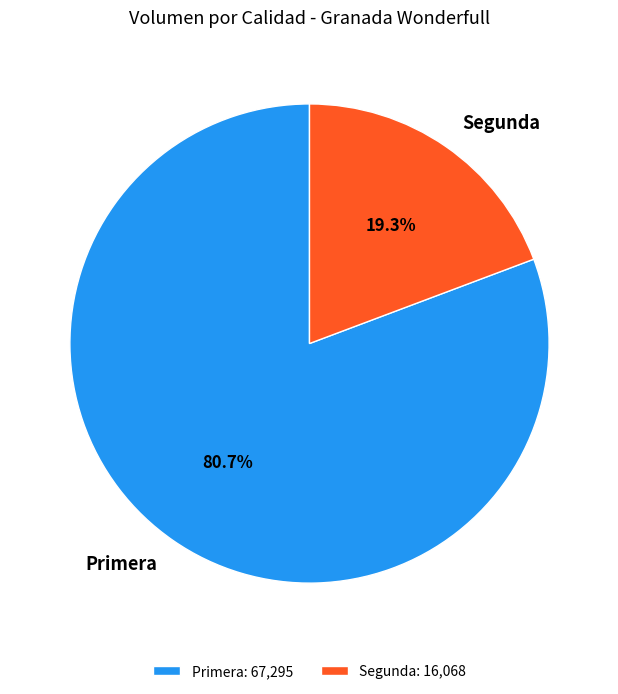

Count the number of slices in the pie.

2